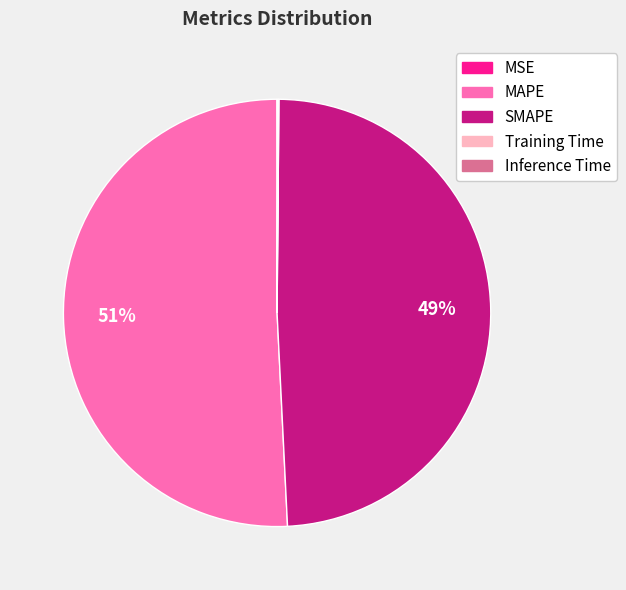

True or false: MAPE accounts for 38% of the total.

False